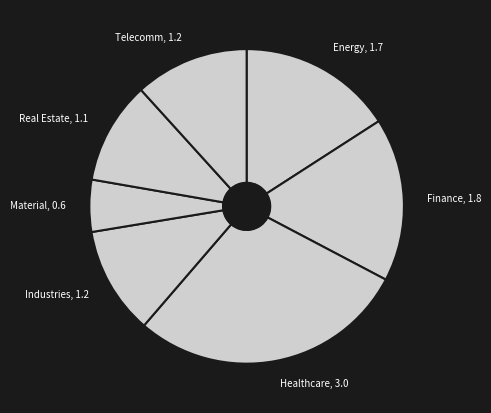

Does any single category account for the majority?

No